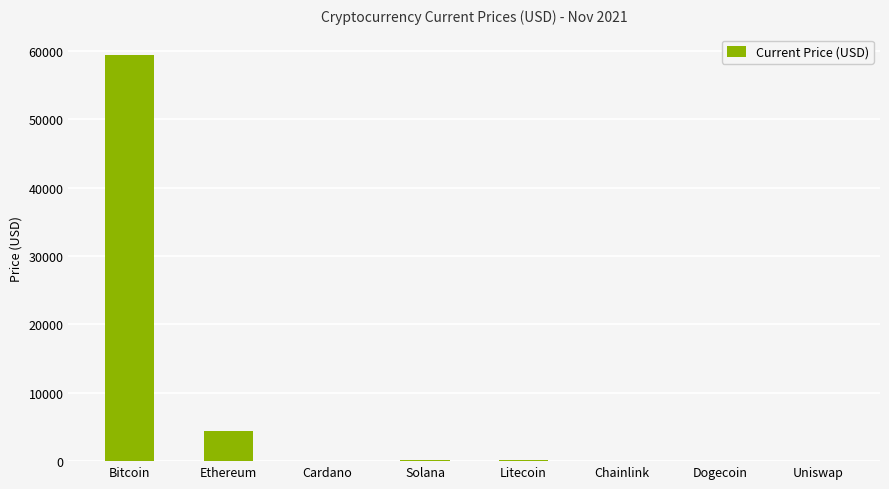

What is the sum of all values?

64311.6